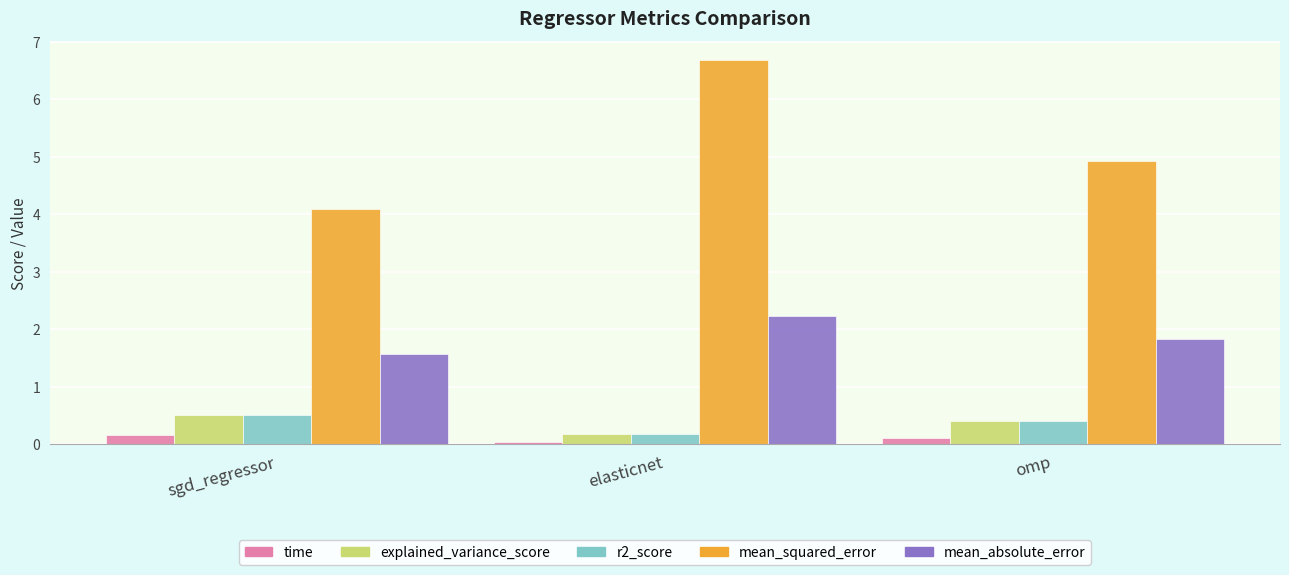

What is the average value of the mean_absolute_error series?

1.9